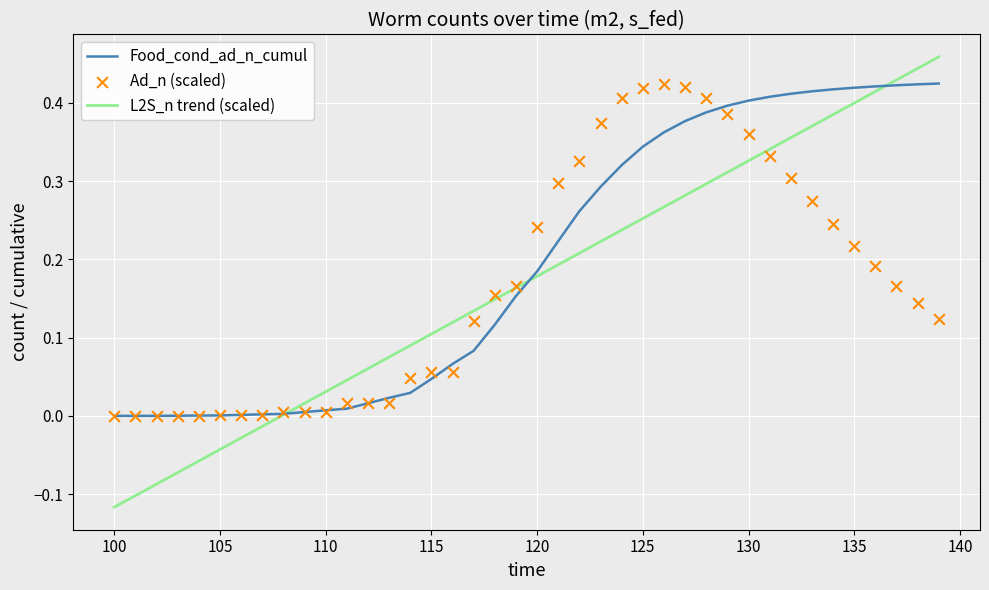

At how many categories does at least one series exceed 0?

37